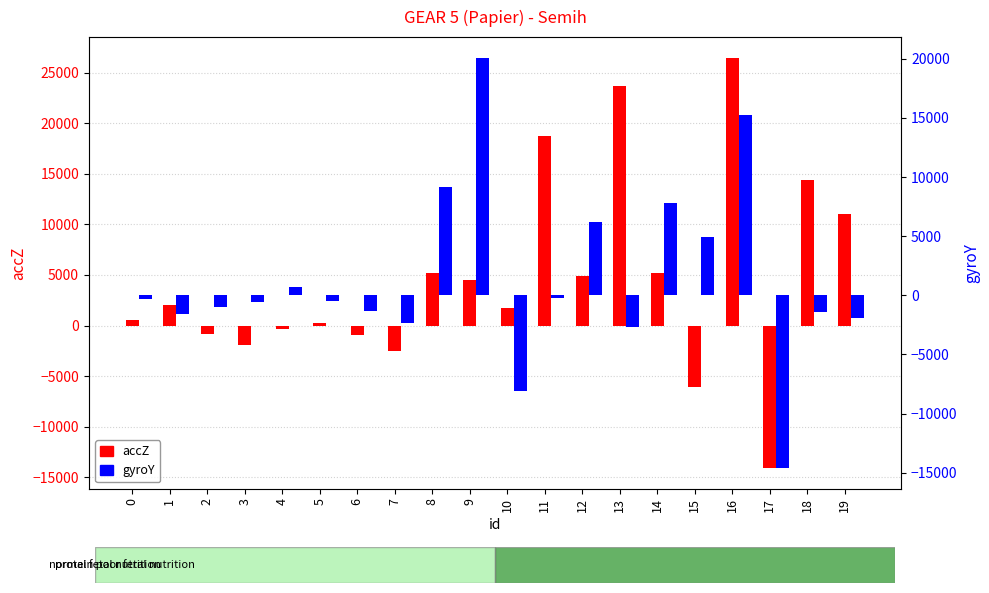

The value of gyroY at 1 is -2753. True or false?

False